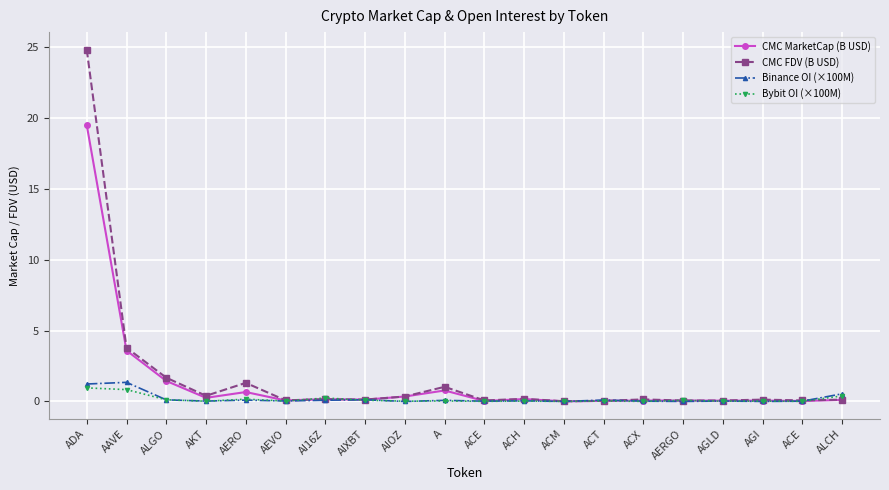

How many interior local peaks does the CMC MarketCap (B USD) series have?

6